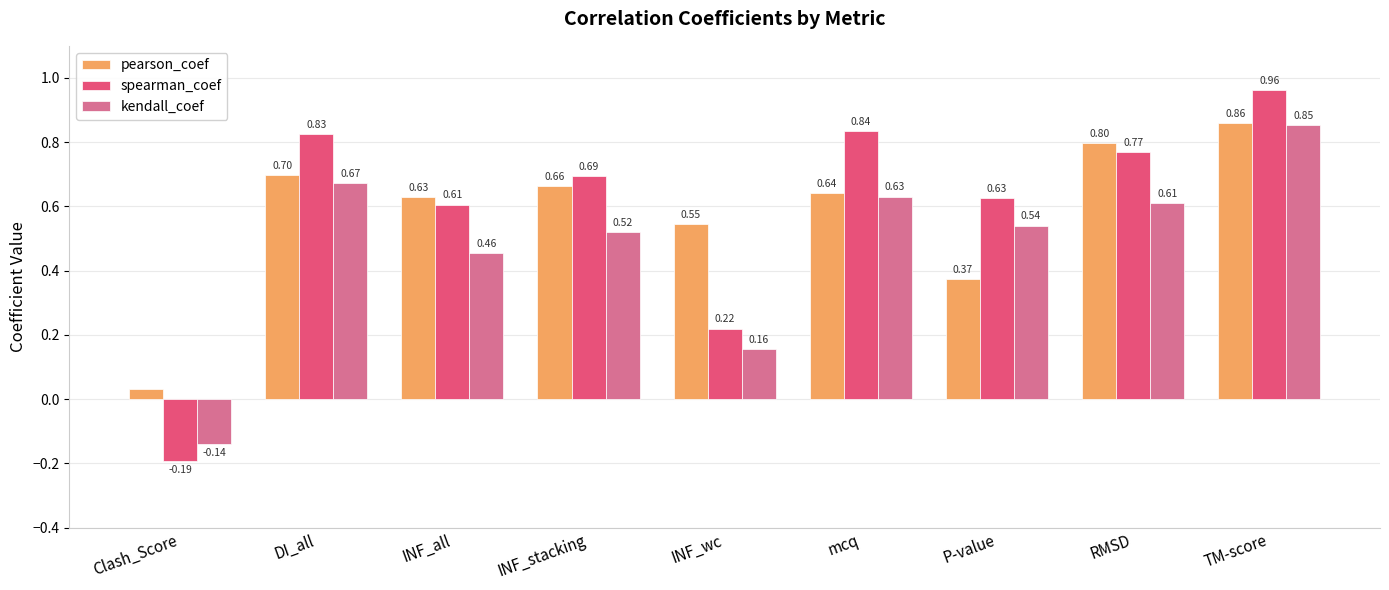

Which series changed the most between INF_wc and P-value?

spearman_coef